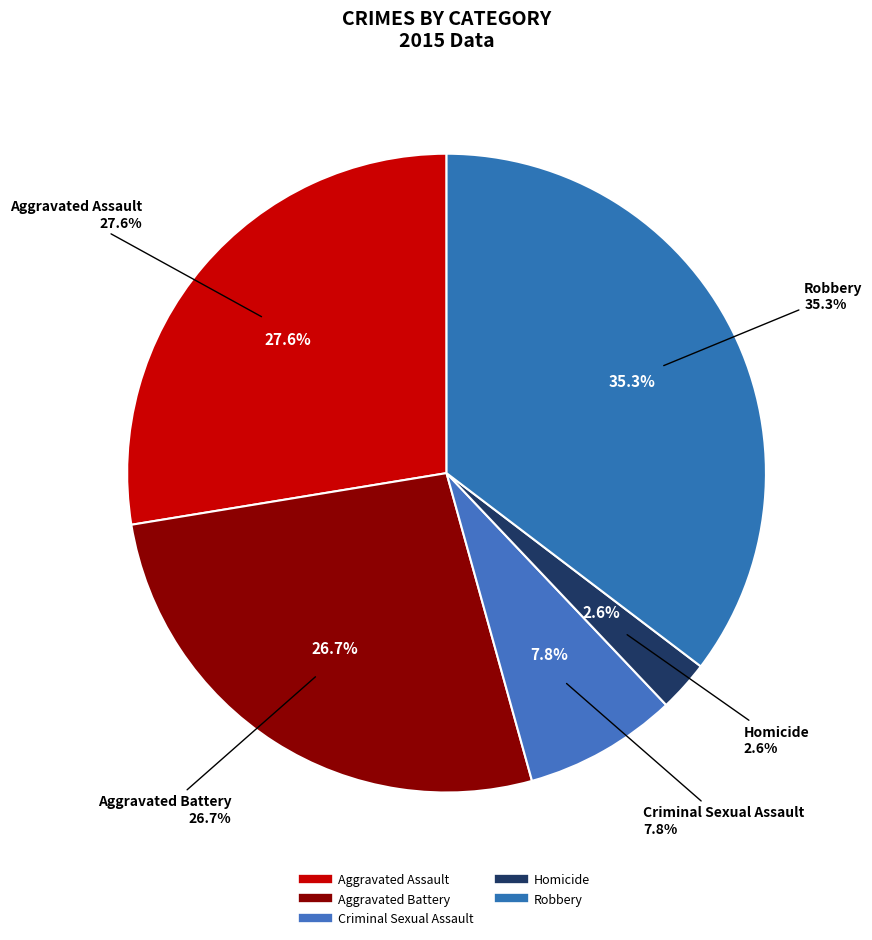

To the nearest percent, what is the average slice percentage?

20%